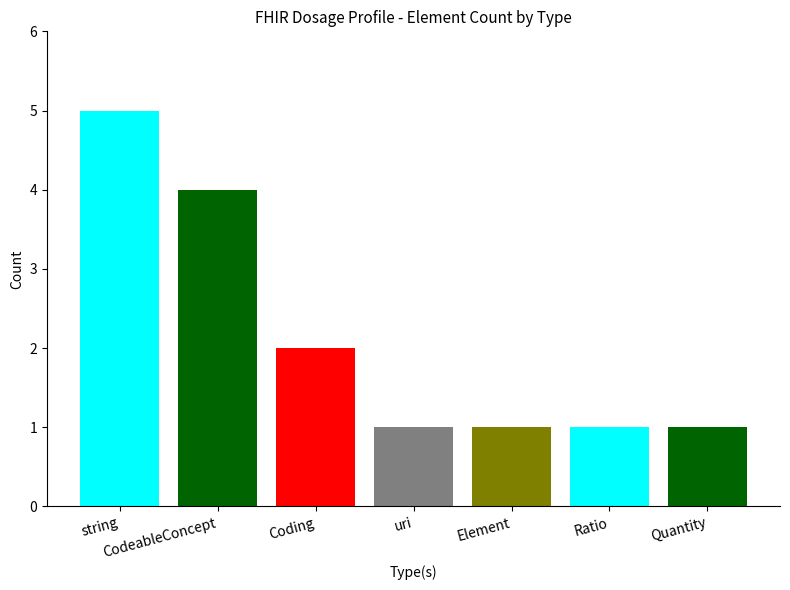

How many bars are there in total?

7